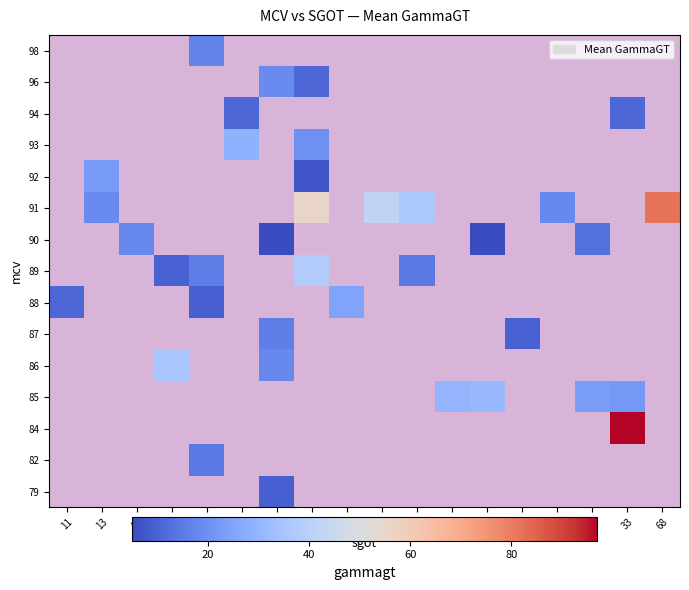

What is the greatest value displayed?

97.0